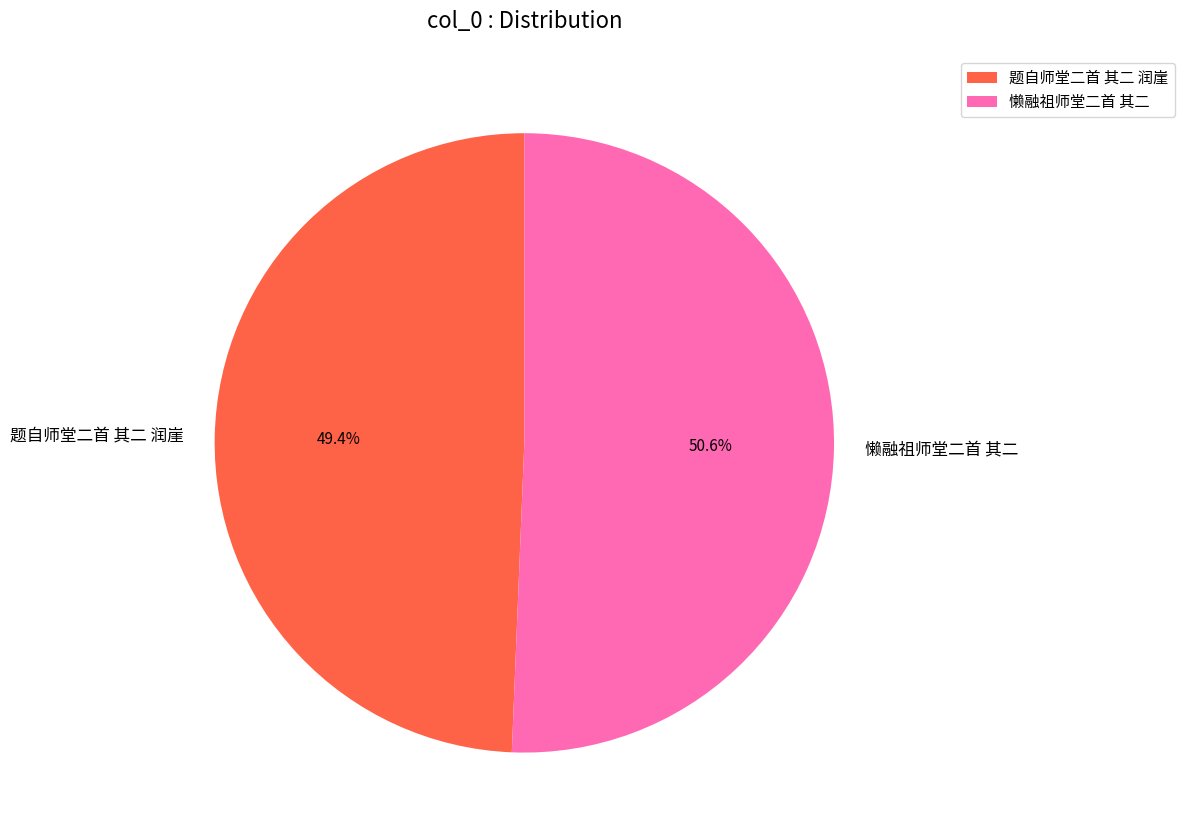

Count the number of slices in the pie.

2